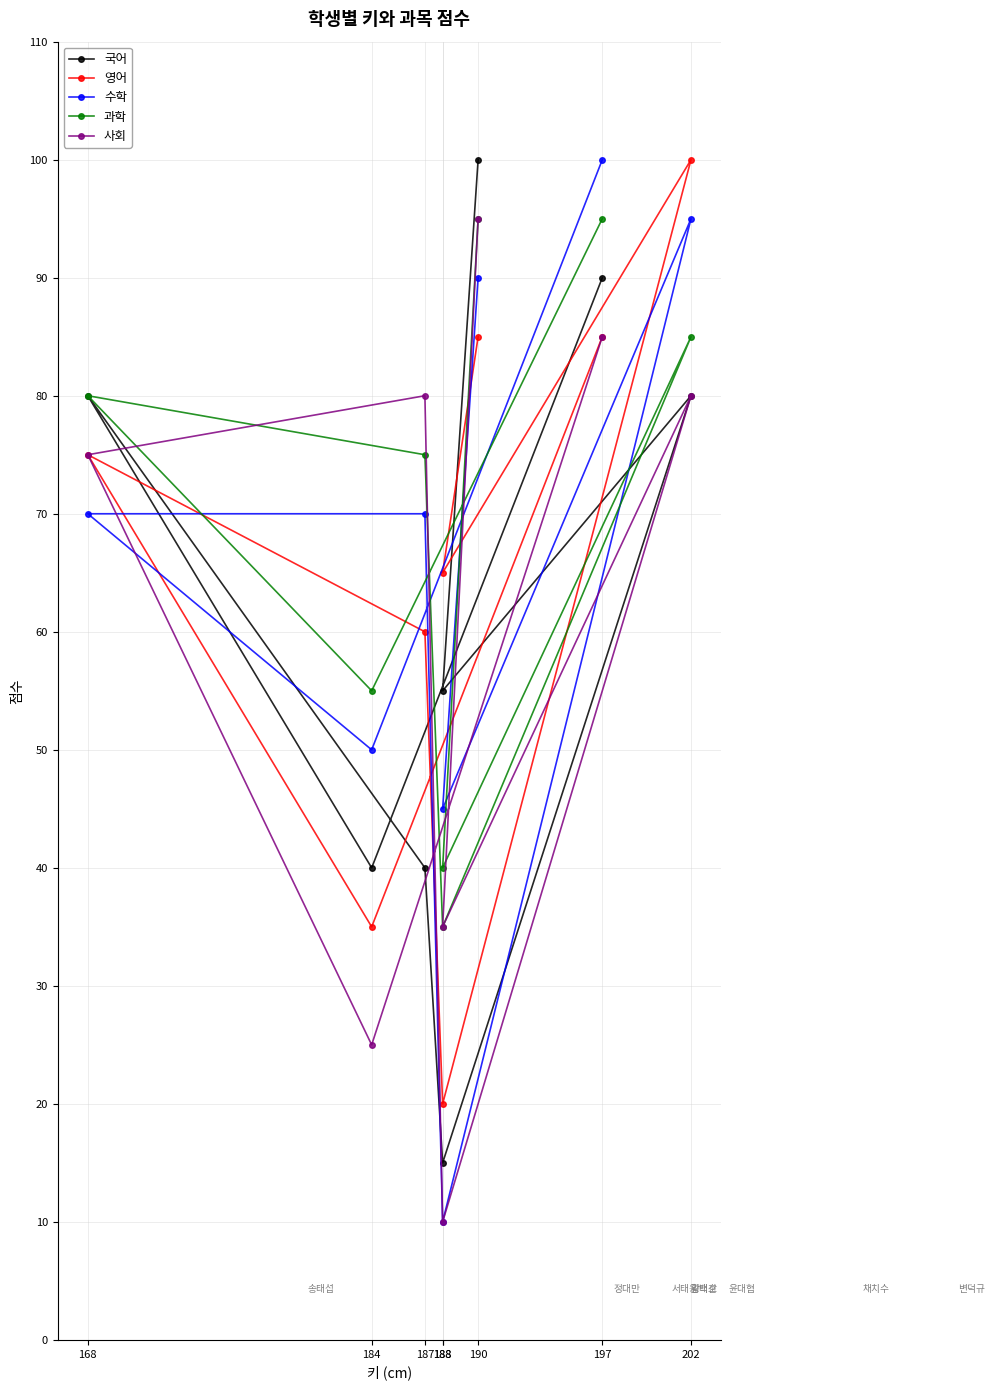

Rank the series at 187 from lowest to highest value.

국어, 영어, 수학, 과학, 사회